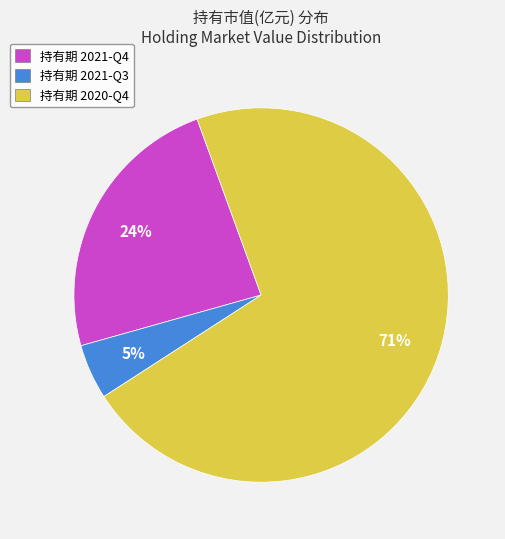

Is it true that 持有期 2021-Q4 is 33% of the pie?

False